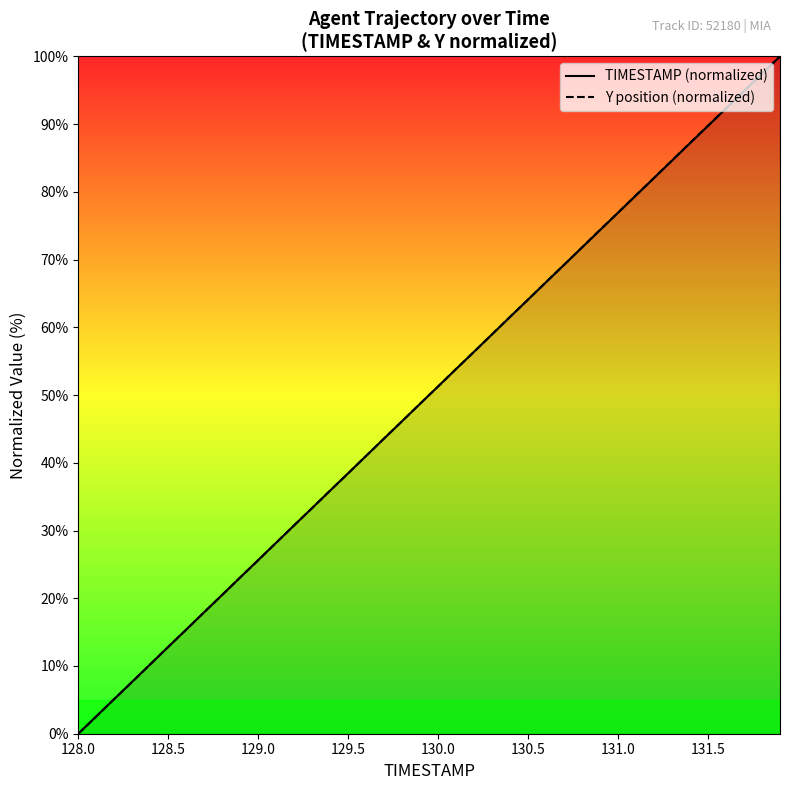

Rank the series by their maximum value, from highest to lowest.

TIMESTAMP (normalized), Y position (normalized)